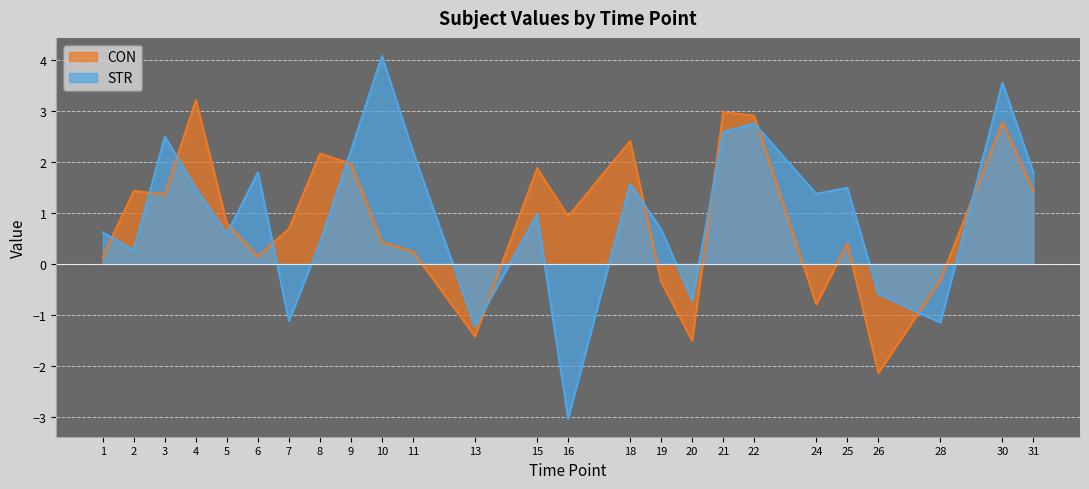

What is the value of the CON point at the 22nd from the left?

-2.1